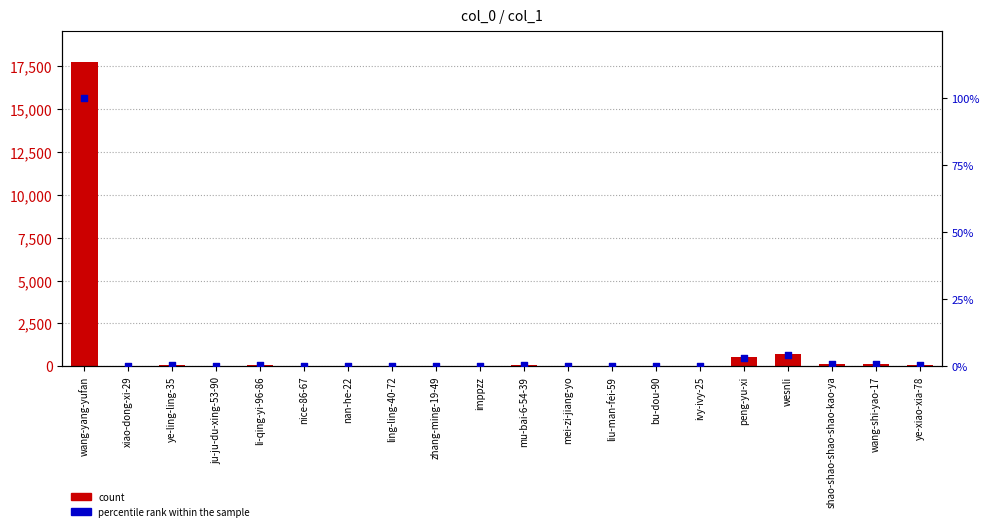

At which category is the sum across all series the highest?

wang-yang-yufan